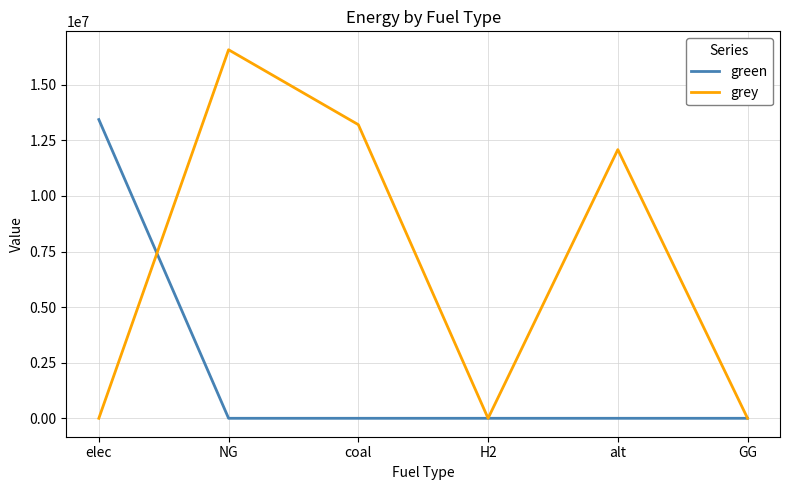

The value of green at H2 is 0.0. True or false?

True